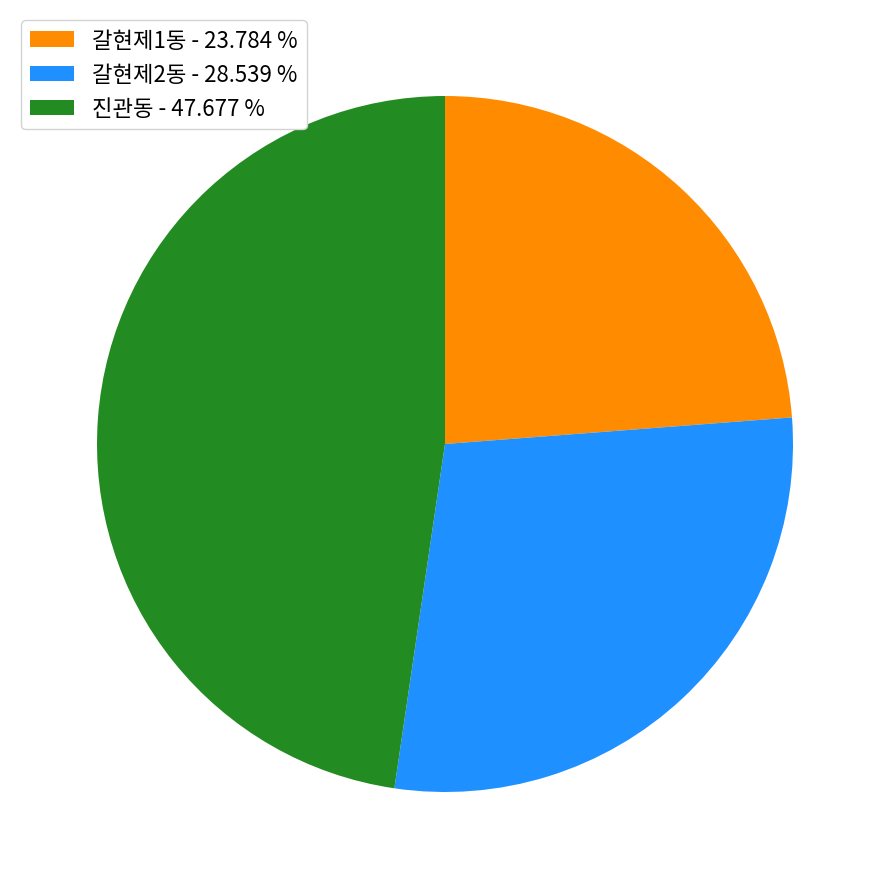

True or false: 갈현제1동 accounts for 24% of the total.

True